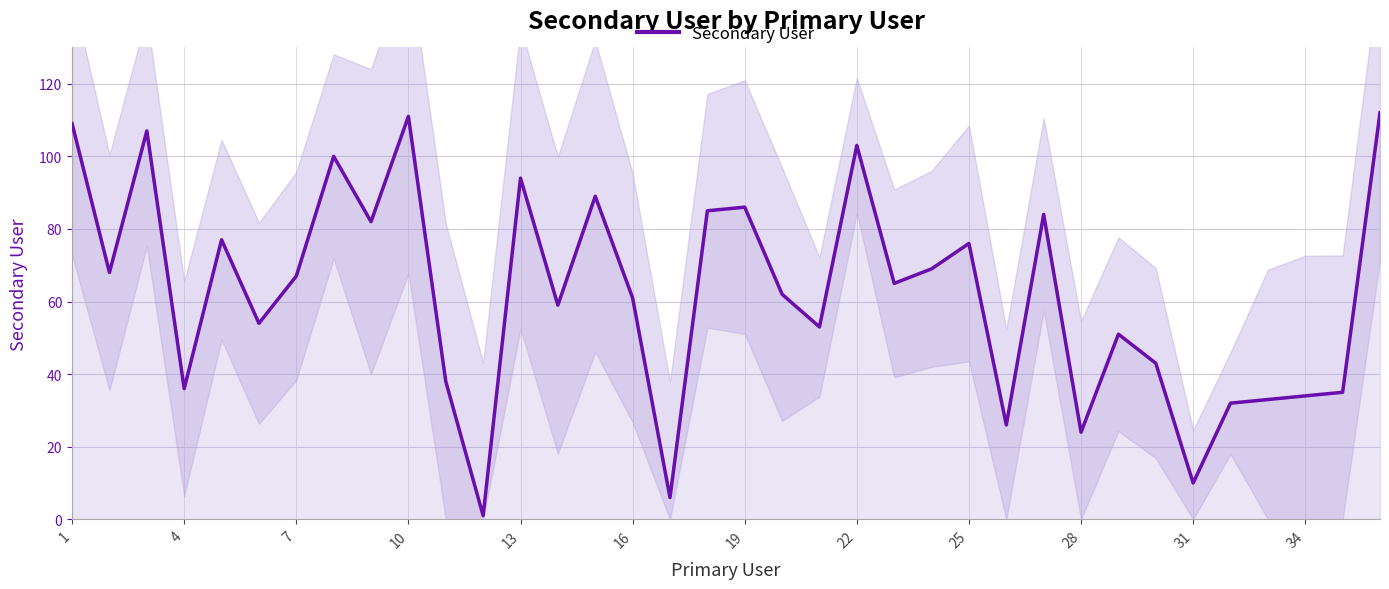

The Secondary User series shows 14 at 31. True or false?

False